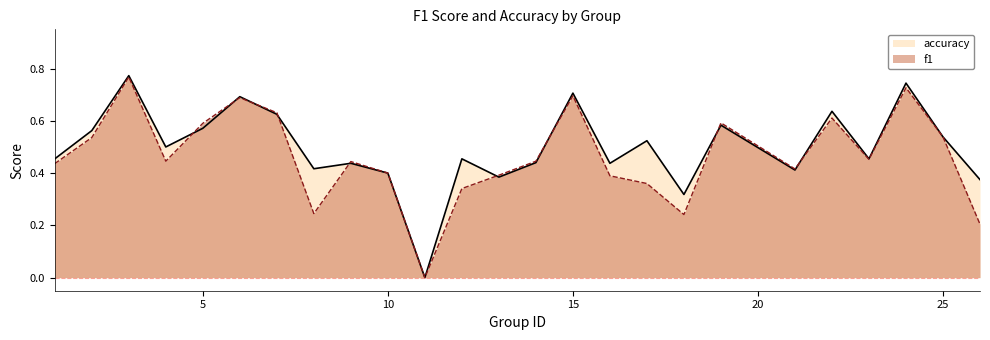

Between 12 and 3, which is larger?

3